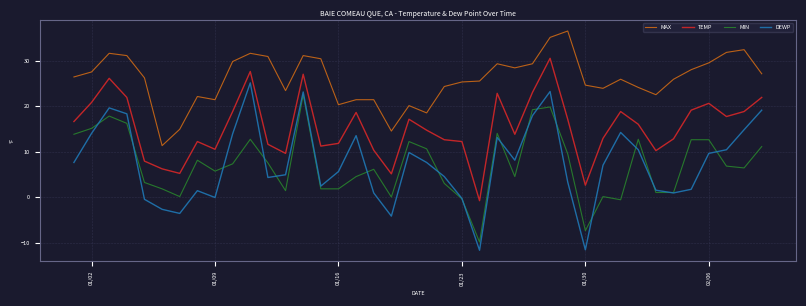

What is the maximum value shown in the chart?

36.5